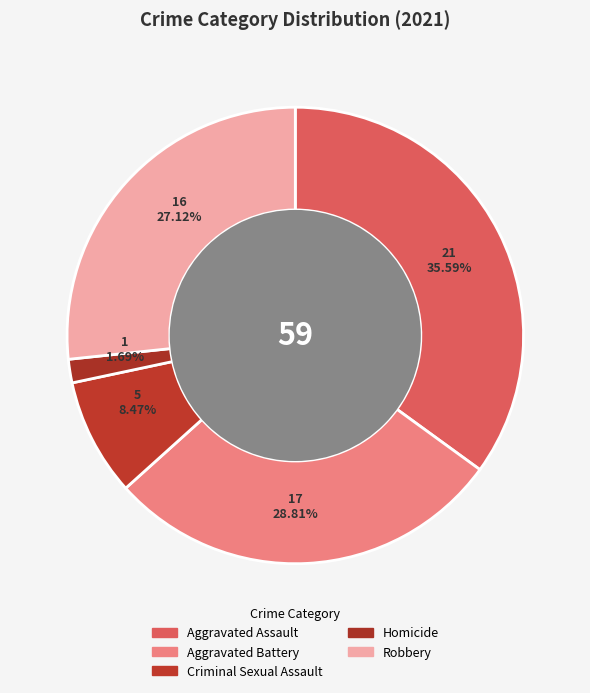

Is Aggravated Assault the majority of the pie?

No